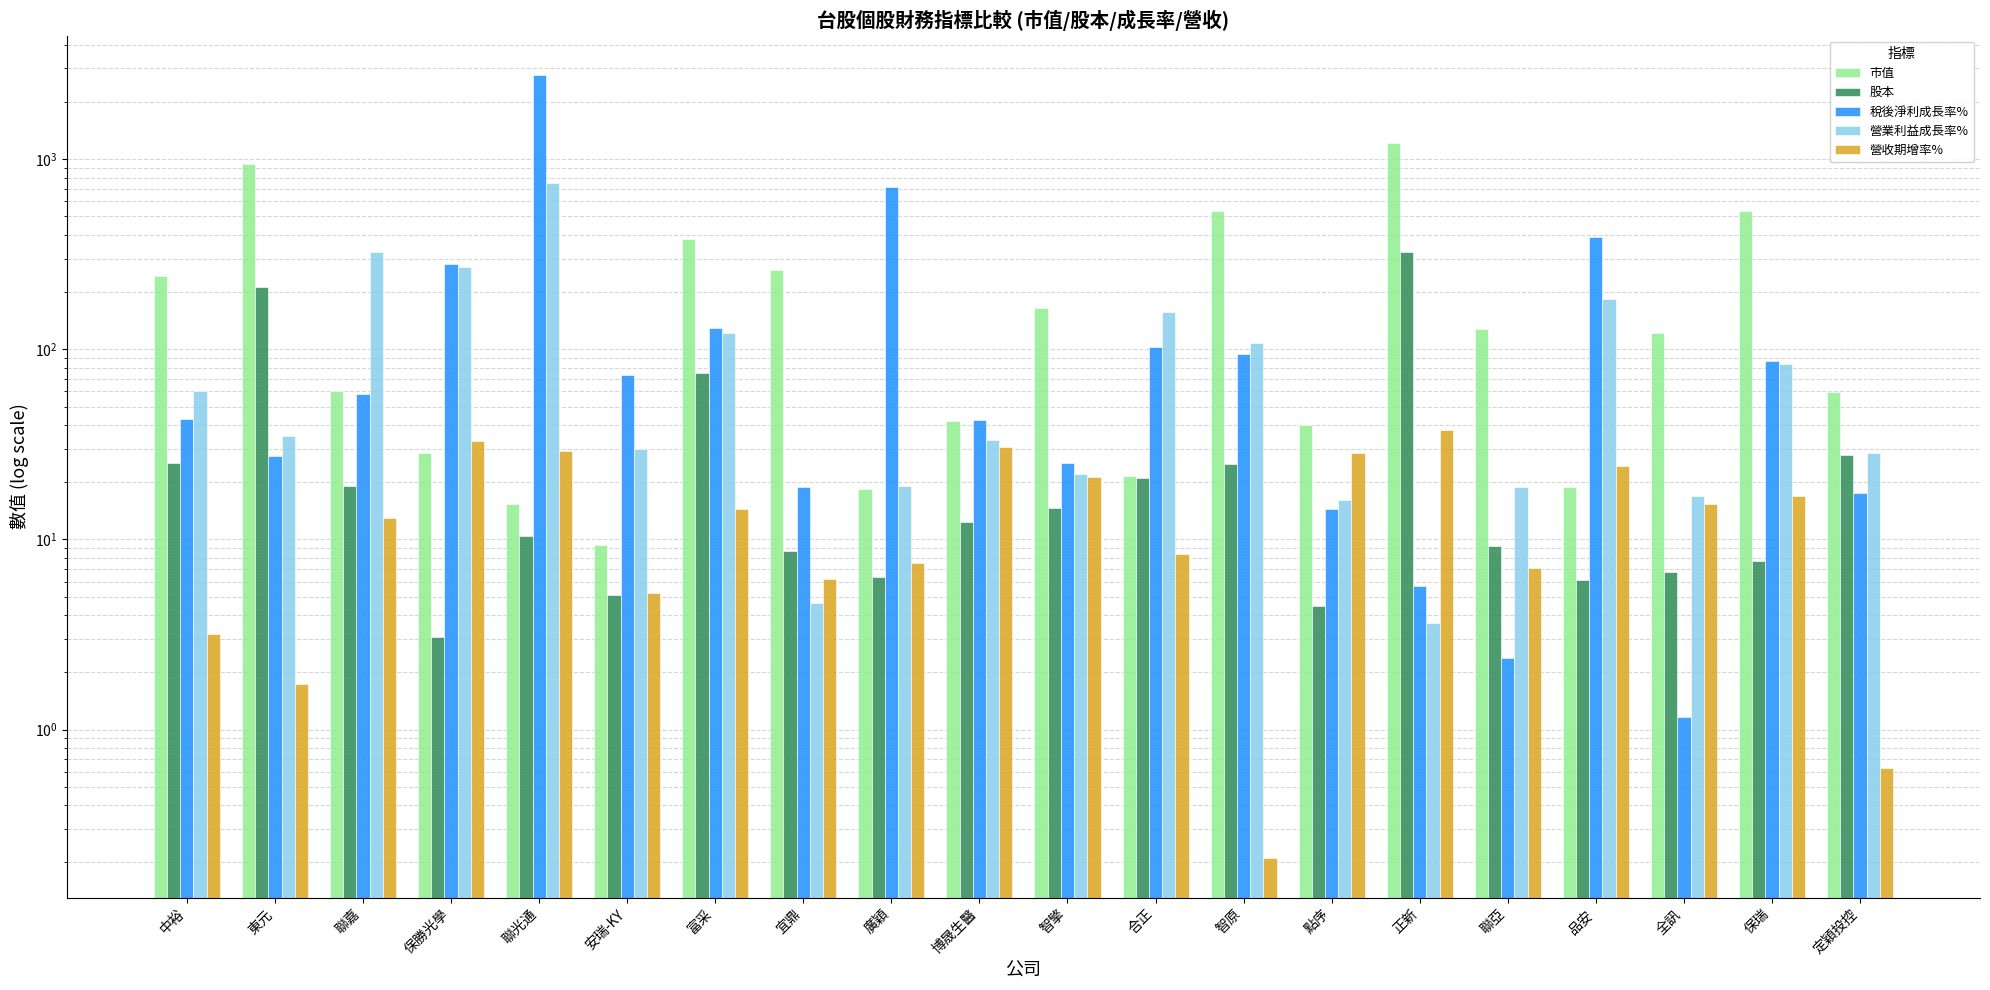

What position from the left is 品安?

17